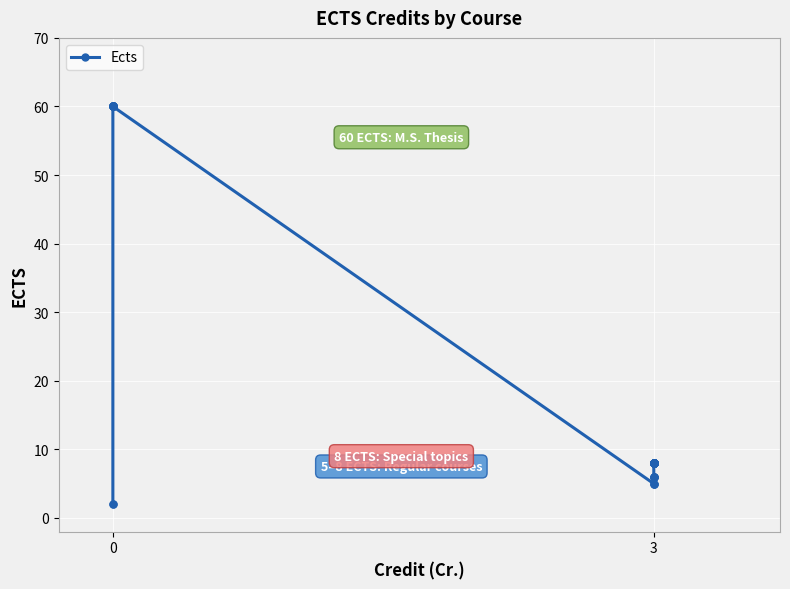

Is it true that the value at 3 is 5?

True